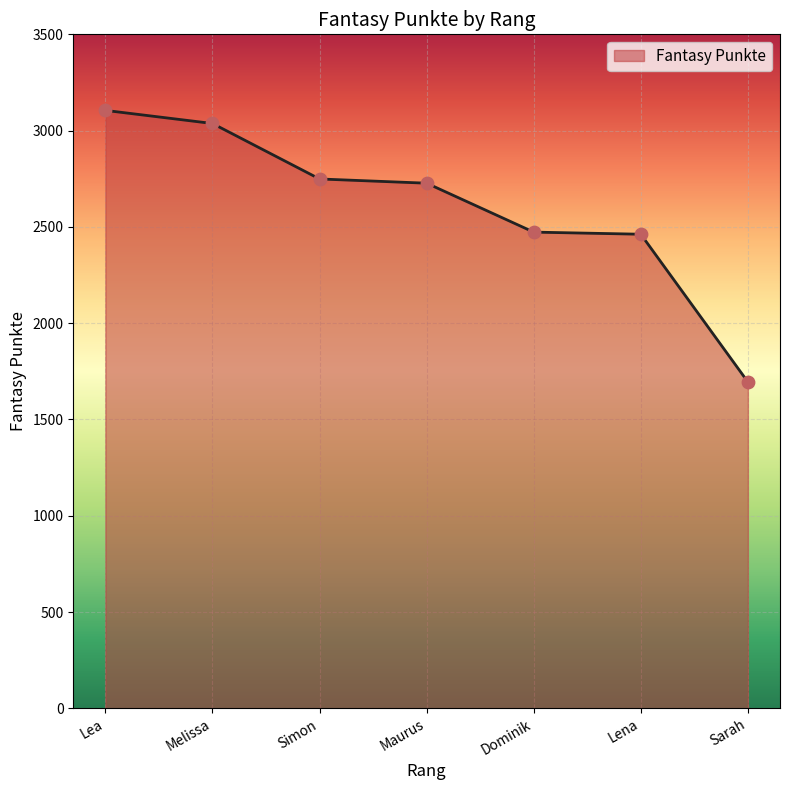

What is the change in value from Maurus to Dominik?

-254